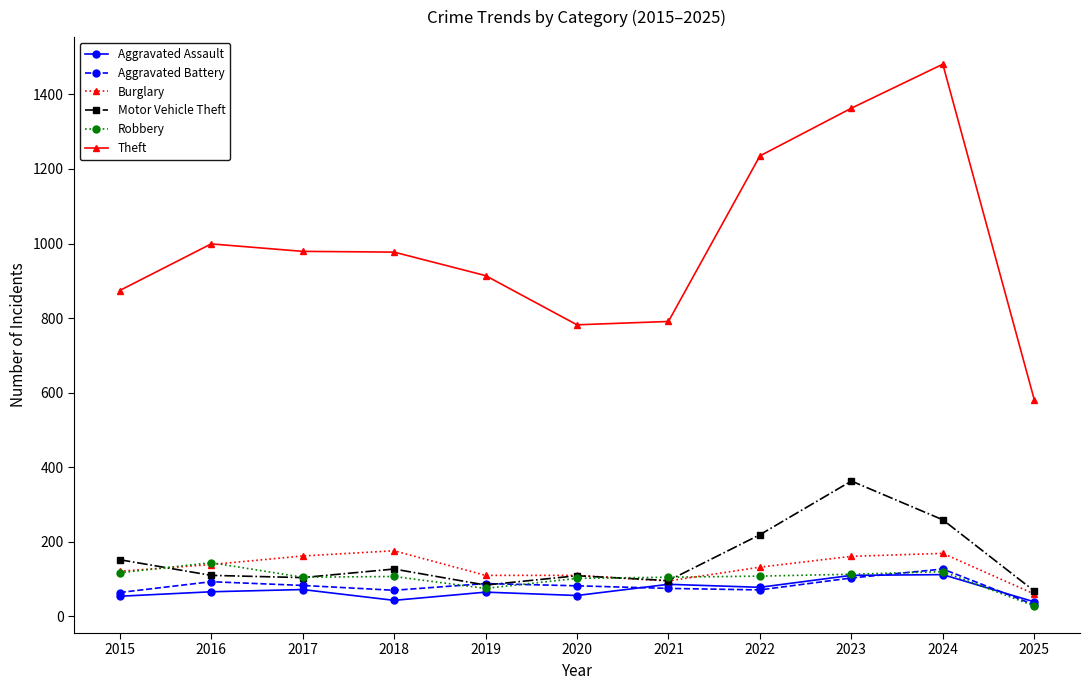

True or false: Motor Vehicle Theft and Theft intersect in this chart.

False